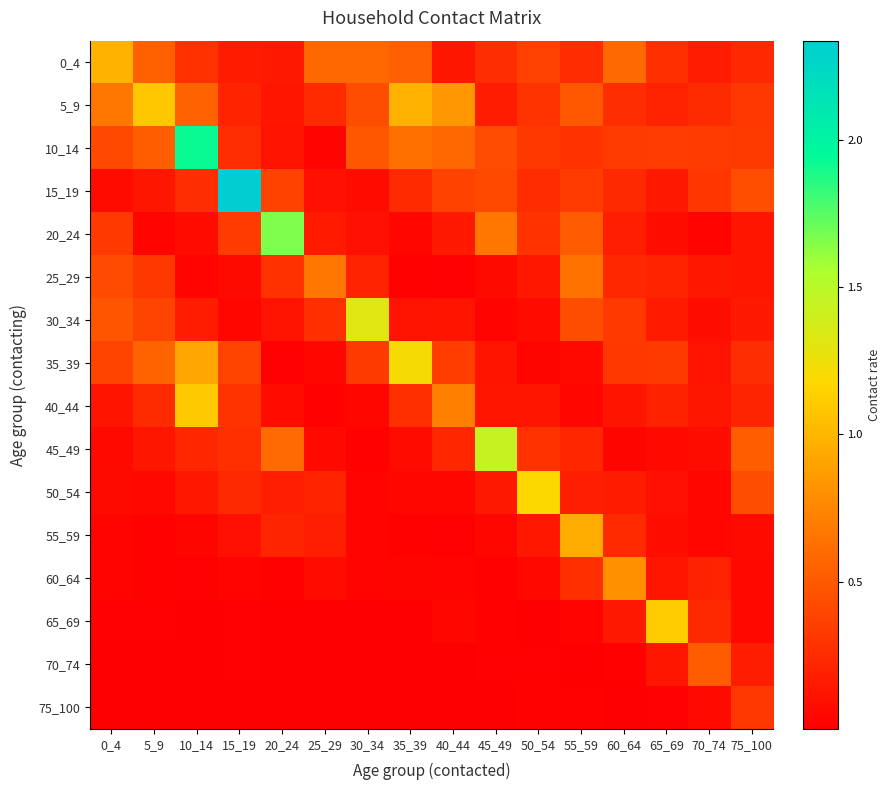

Which category has the lowest value across all series?

35_39